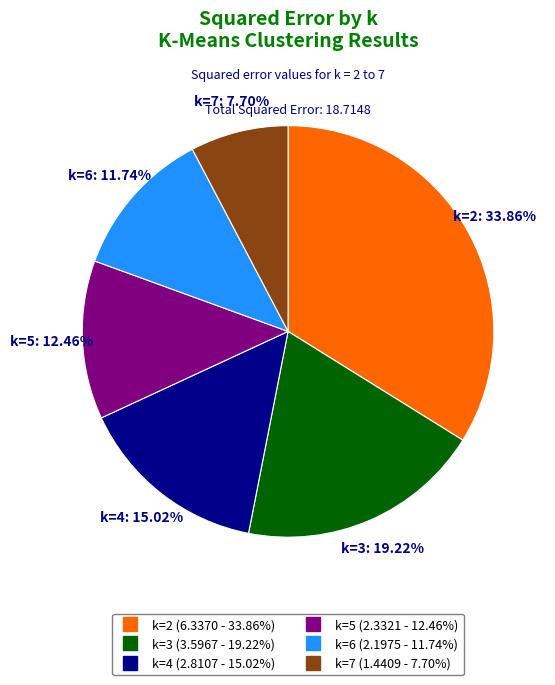

Is there a majority slice in this chart?

No